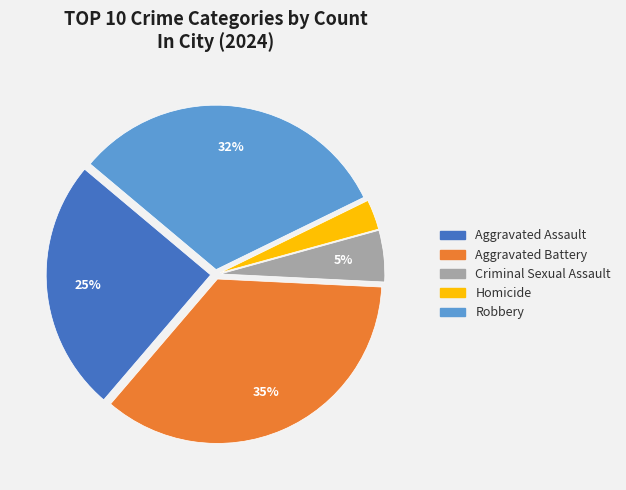

To the nearest percent, what portion does Aggravated Assault represent?

25%